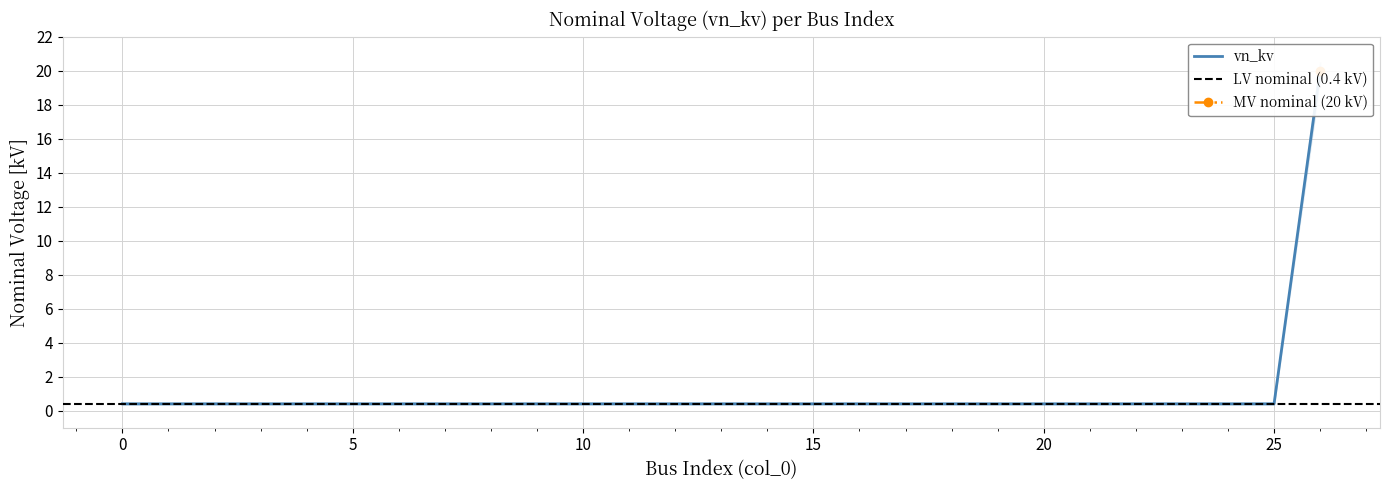

List the labels in order of value, smallest first.

0, 1, 2, 3, 4, 5, 6, 7, 8, 9, 10, 11, 12, 13, 14, 15, 16, 17, 18, 19, 20, 21, 22, 23, 24, 25, 26